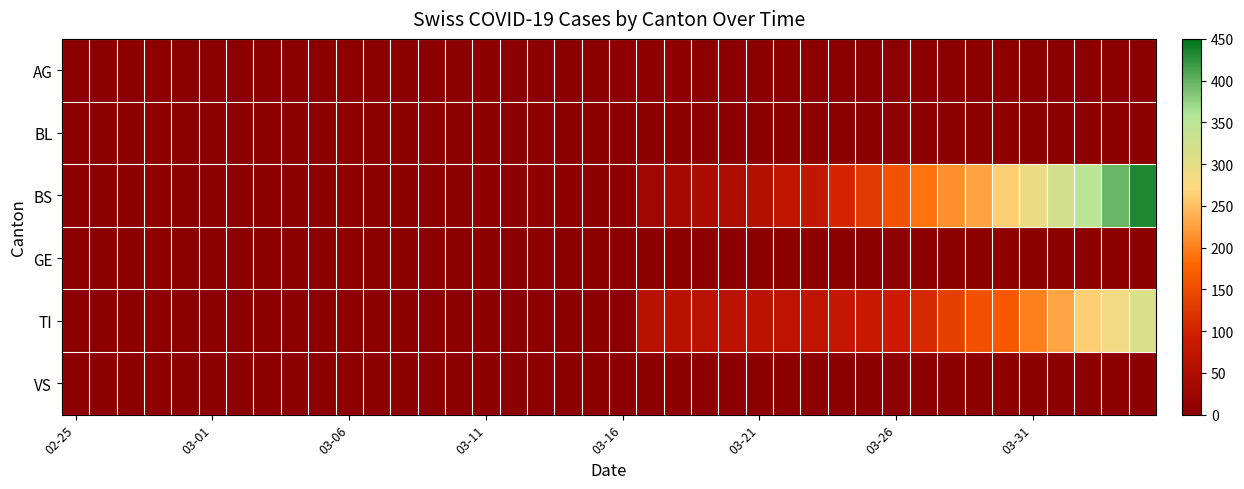

Reading right to left, transcribe all the data shown in this chart.

AG: 0	0	0	0	0	0	0	0	0	0	0	0	0	0	0	0	0	4	4	4	0	0	3	3	2	2	2	0	0	1	0	0	0	0	0	0	0	0	0	0
BL: 0	0	0	0	0	0	0	0	0	0	0	0	0	0	0	0	0	0	0	0	0	0	0	0	0	0	0	0	0	0	0	0	0	0	0	0	0	0	0	0
BS: 434	397	350	323	292	263	228	211	191	155	128	105	78	73	57	46	44	36	25	4	0	4	4	4	4	0	0	0	0	0	0	0	0	0	0	0	0	0	0	0
GE: 0	0	0	0	0	0	0	0	0	0	0	0	0	0	0	0	0	0	0	0	0	0	0	0	0	0	0	0	0	0	0	0	0	0	0	0	0	0	0	0
TI: 314	287	263	229	202	165	155	136	107	91	85	80	71	70	68	67	65	62	62	0	0	0	0	0	0	0	0	0	0	0	0	0	0	0	0	0	0	0	0	0
VS: 0	0	0	0	0	0	0	0	0	0	0	0	0	0	0	0	0	0	0	0	0	0	0	0	0	0	0	0	0	0	0	0	0	0	0	0	0	0	0	0